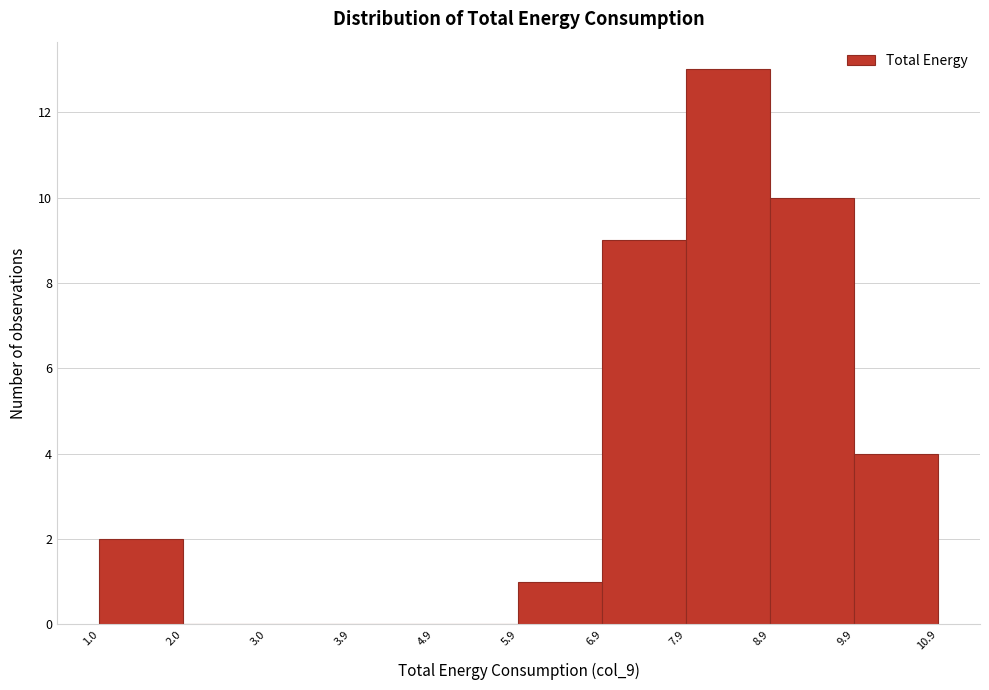

Reading left to right, list every bar in this chart as the range it spans on the x-axis followed by its height. The values are not printed on the chart, so give them approximately, as read against the axis.

1.0 to 2.0: 2
2.0 to 3.0: 0
3.0 to 3.9: 0
3.9 to 4.9: 0
4.9 to 5.9: 0
5.9 to 6.9: 1
6.9 to 7.9: 9
7.9 to 8.9: 13
8.9 to 9.9: 10
9.9 to 10.9: 4